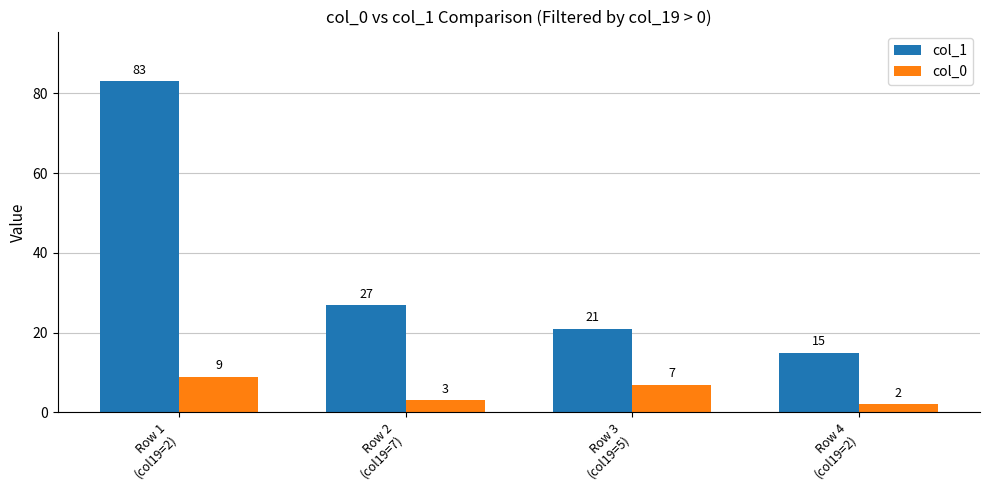

True or false: col_1 has a value of 15 at Row 4
(col19=2).

True